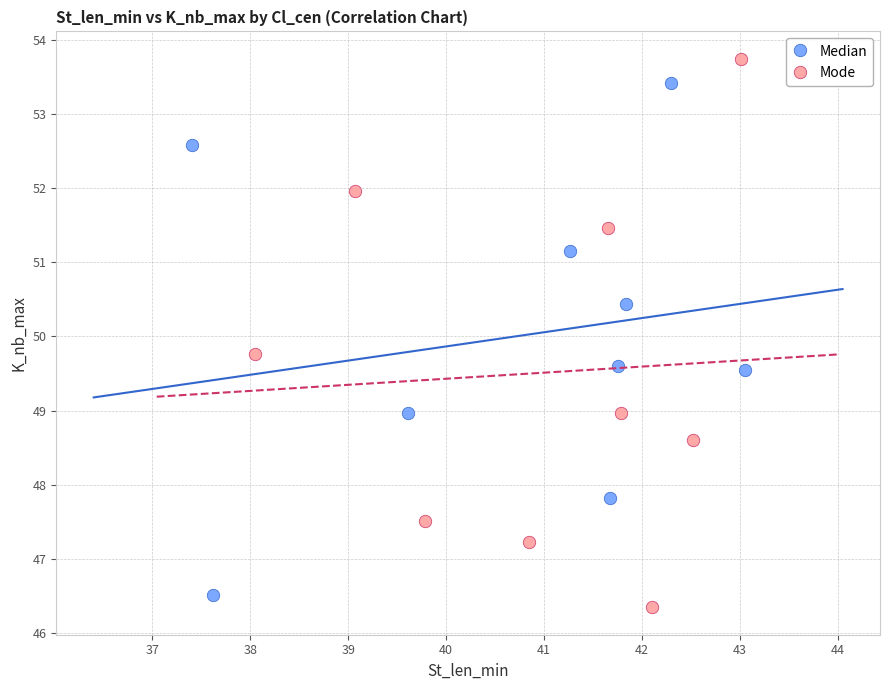

Which series contains the lowest Y value?

Mode